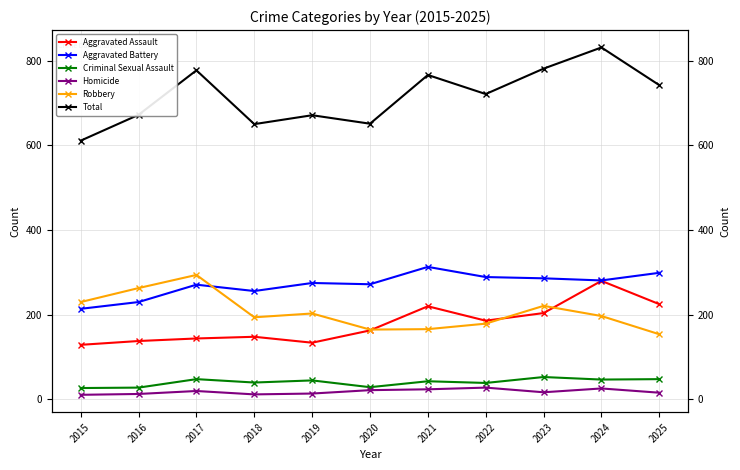

What is the difference between the Aggravated Battery values at 2017 and 2021?

42